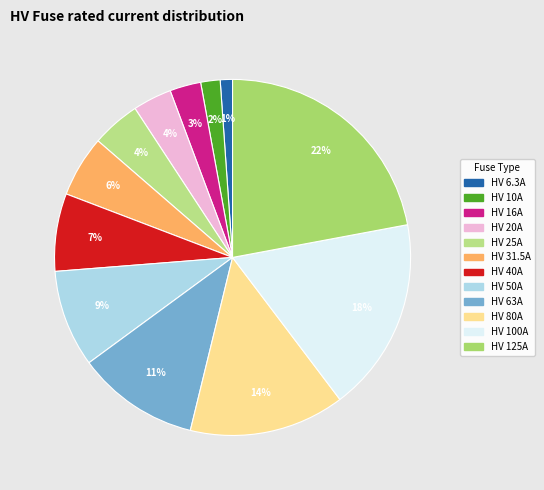

Count the number of slices in the pie.

12